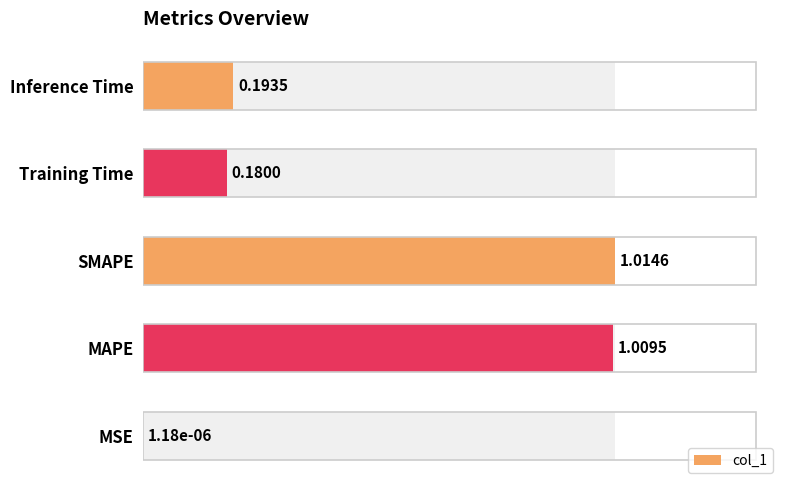

What is the value of the 3rd bar from the left?

1.0